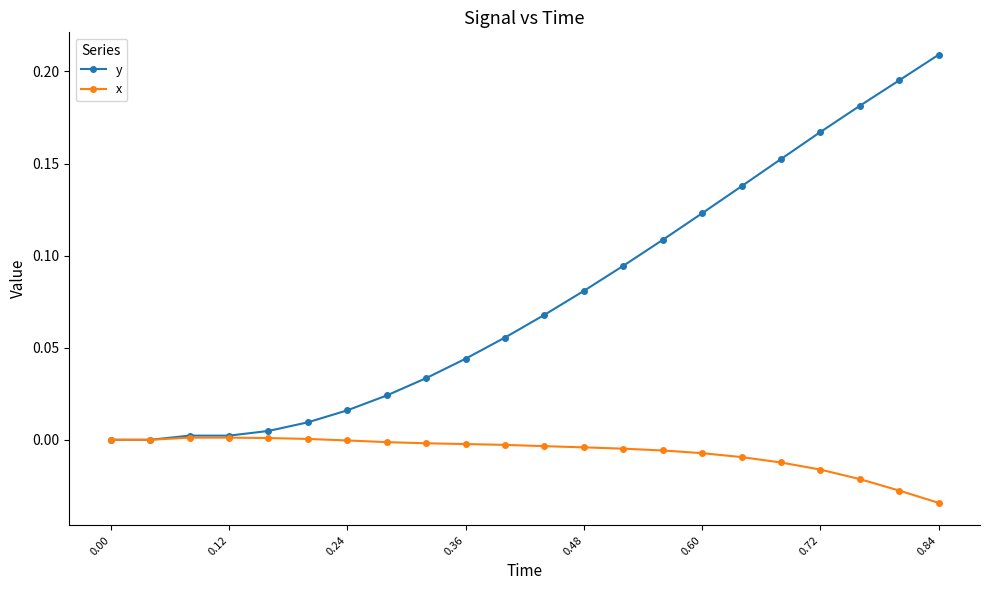

How many categories are shown in the chart?

22